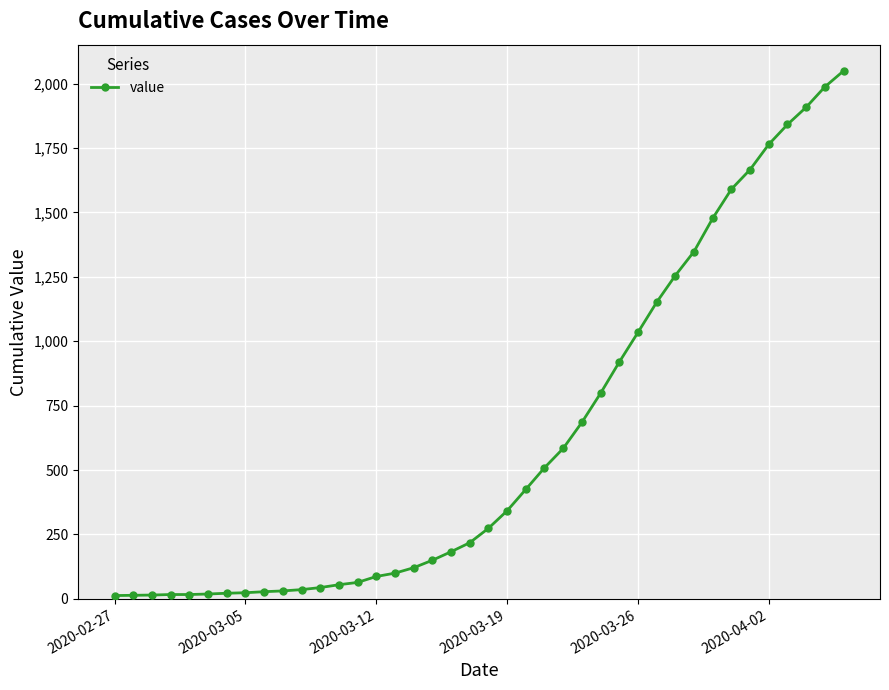

What is the maximum value shown in the chart?

2049